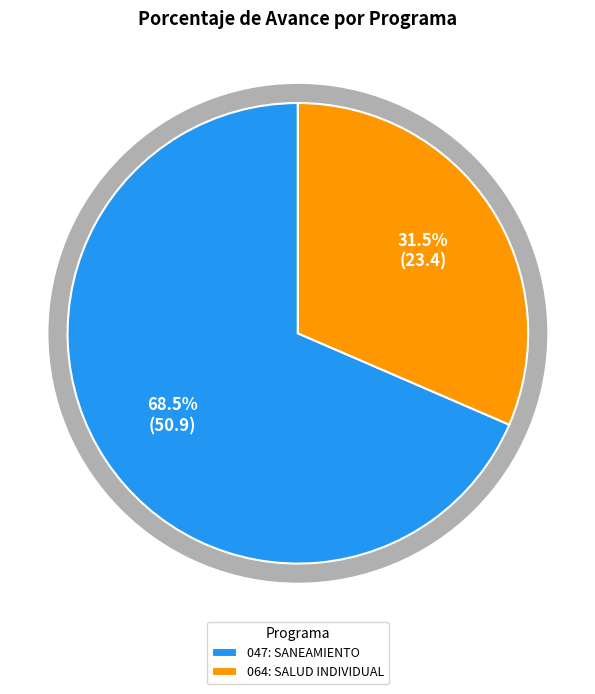

Rank the categories by value from highest to lowest.

047: SANEAMIENTO, 064: SALUD INDIVIDUAL